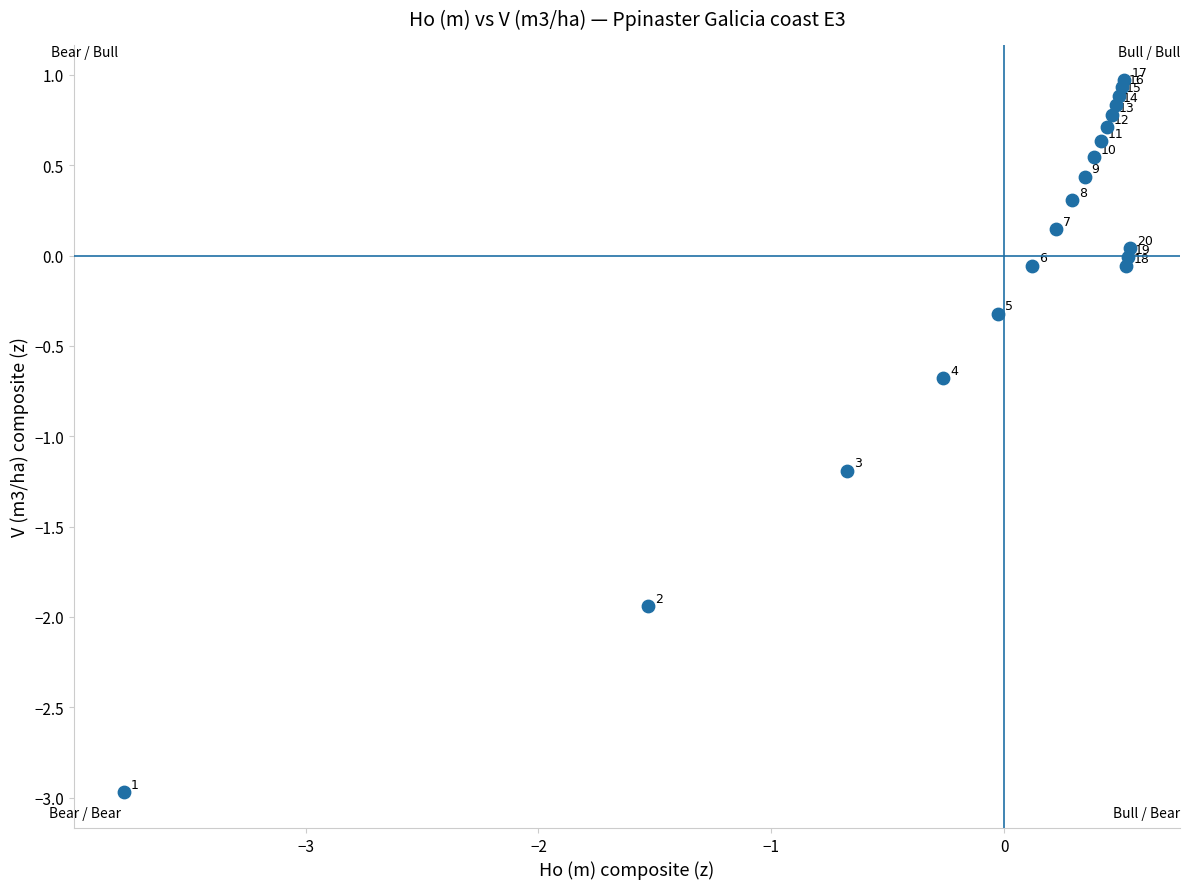

What Y value in the scatter plot is closest to -1?

-1.2